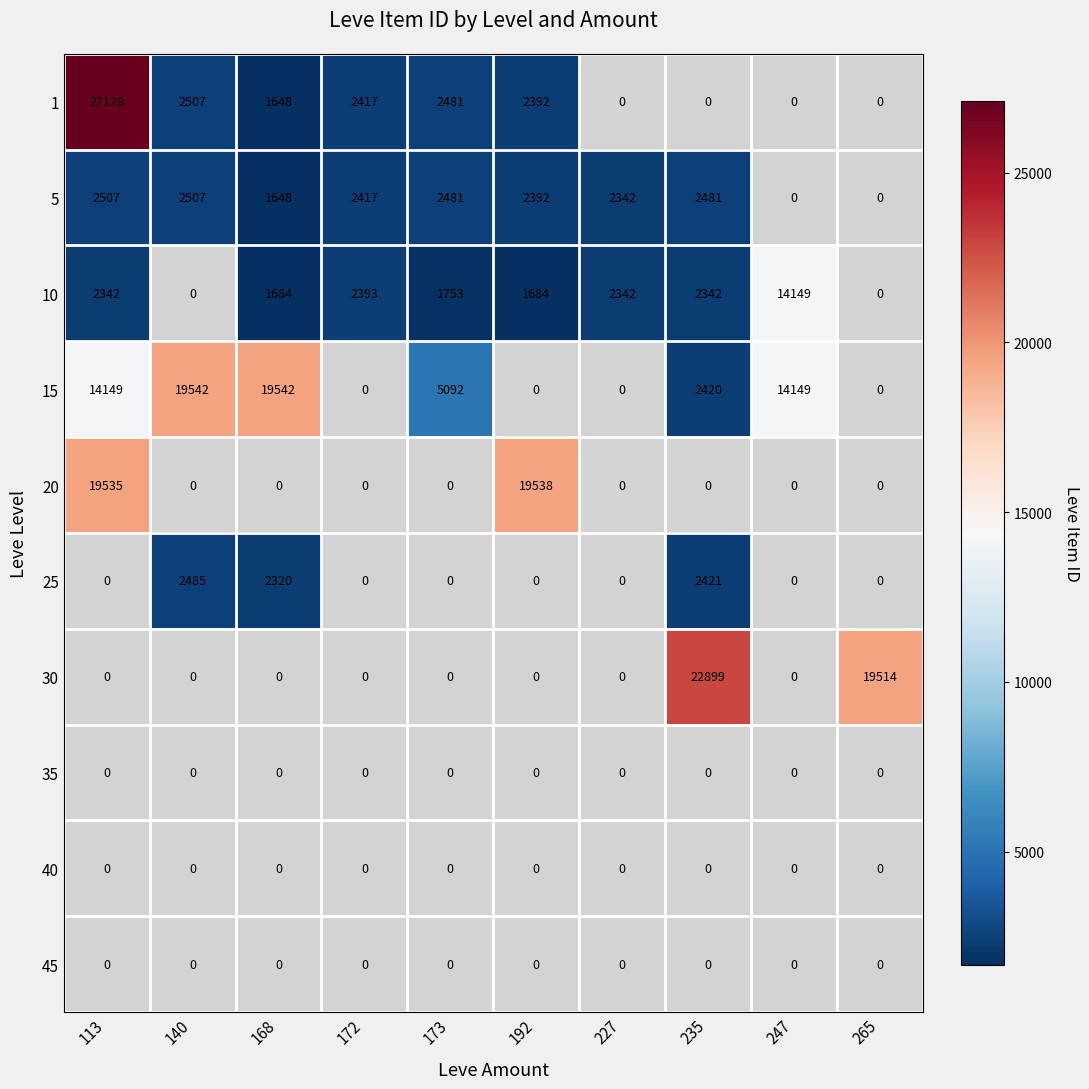

What is the sum of the 25 values at 140 and 235?

4906